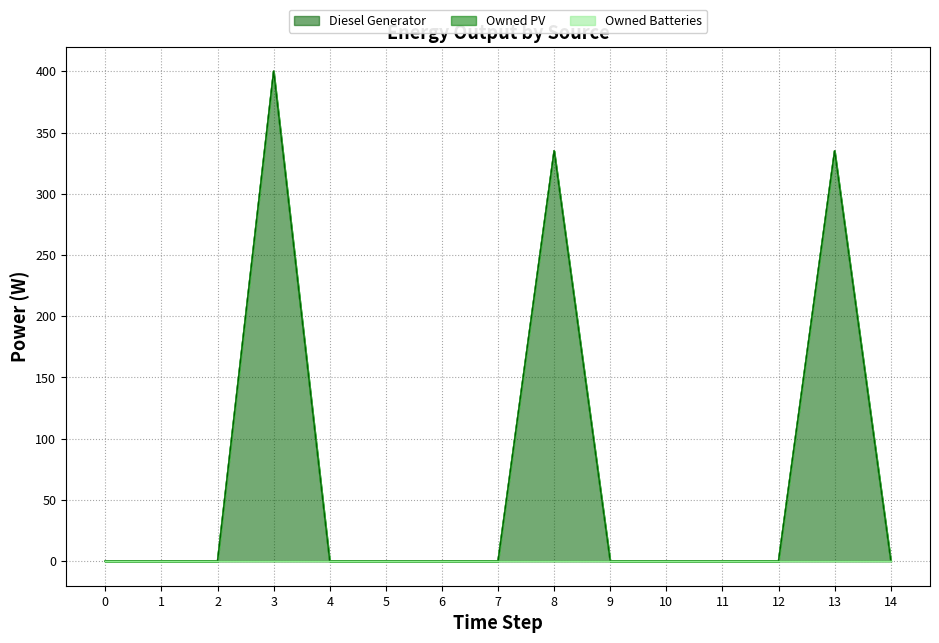

List the labels in order of Owned PV value, largest first.

0, 1, 2, 3, 4, 5, 6, 7, 8, 9, 10, 11, 12, 13, 14